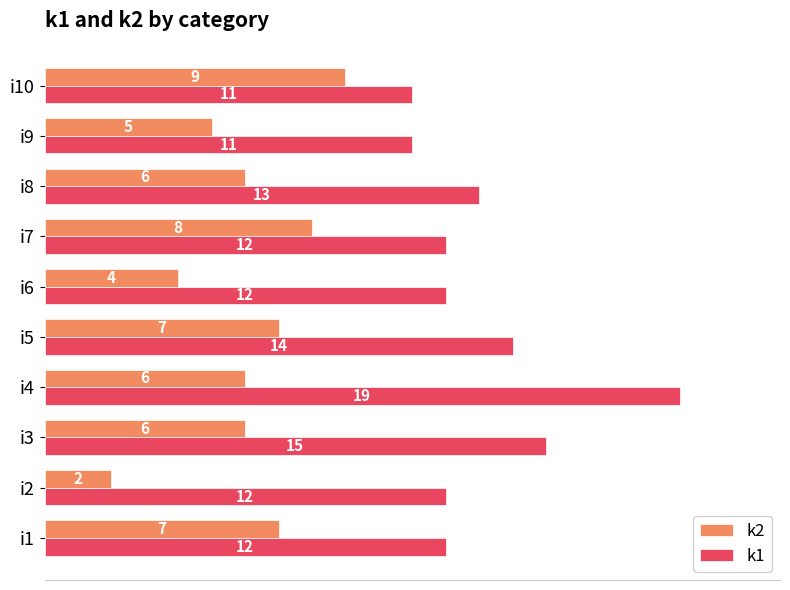

Which series has the largest total across all categories?

k1